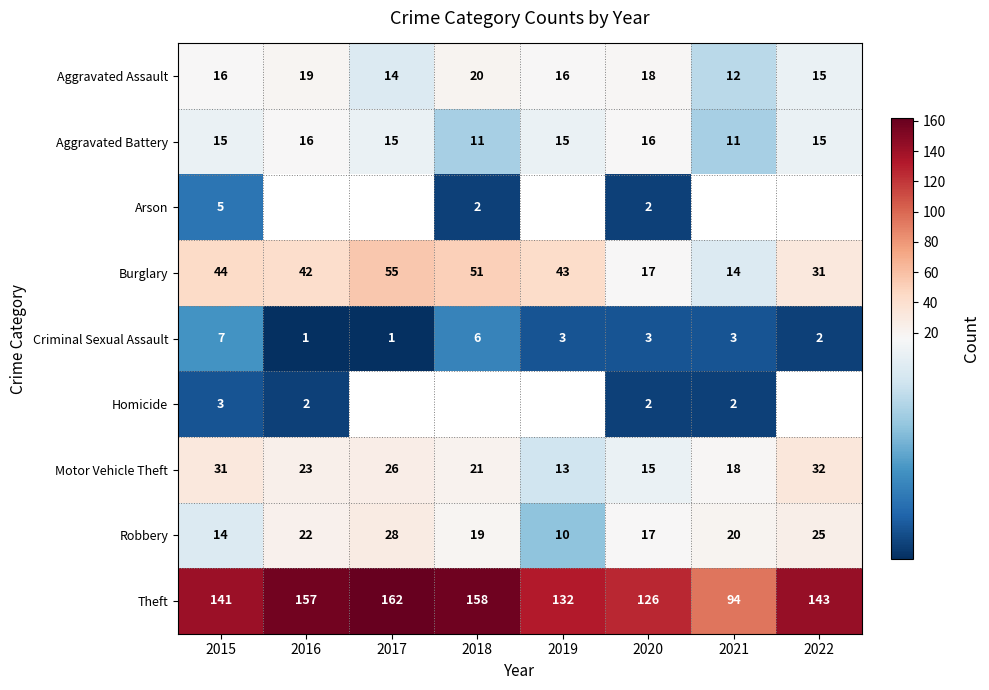

True or false: Burglary has a value of 22 at 2018.

False